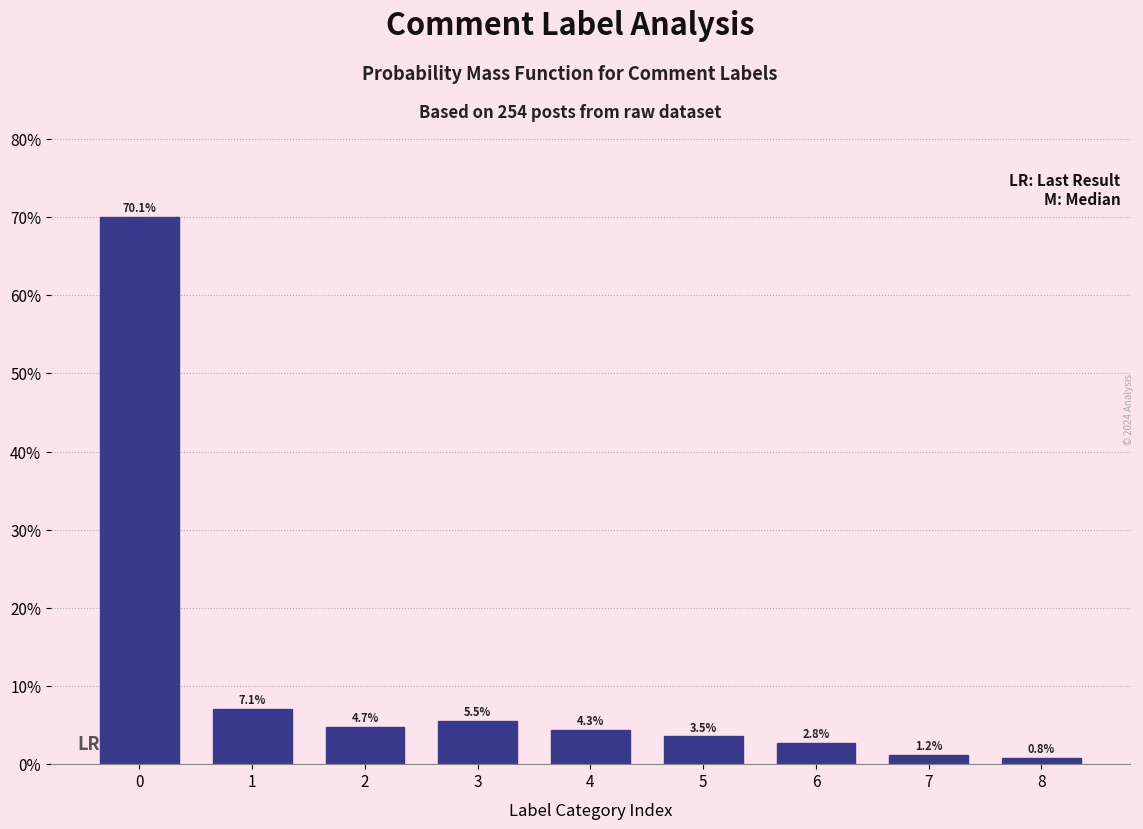

Reading left to right, extract all data points from this chart.

70.1	7.1	4.7	5.5	4.3	3.5	2.8	1.2	0.8